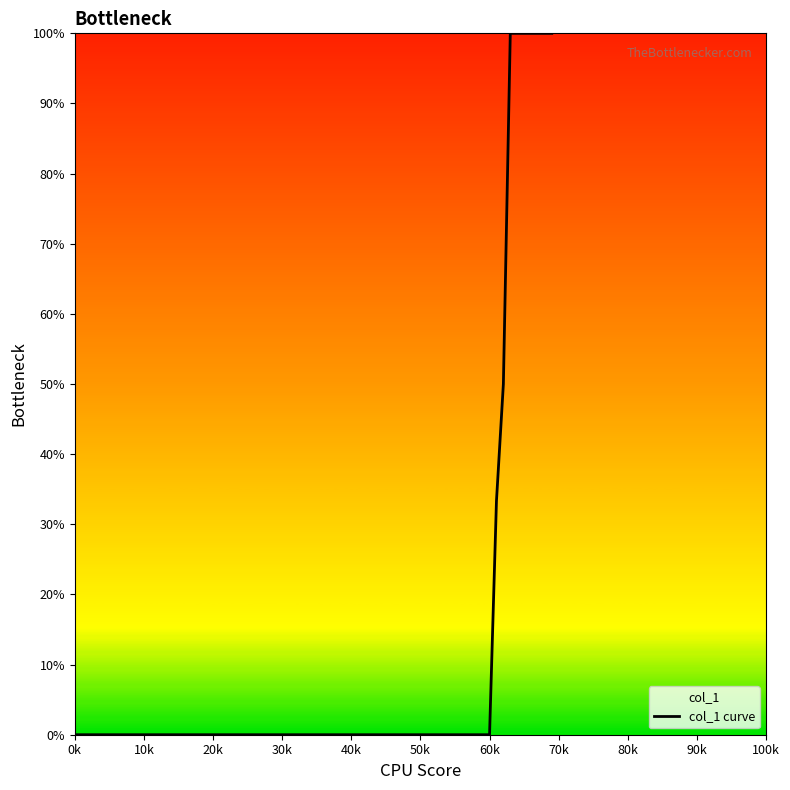

What is the difference between the maximum and minimum values?

100.0